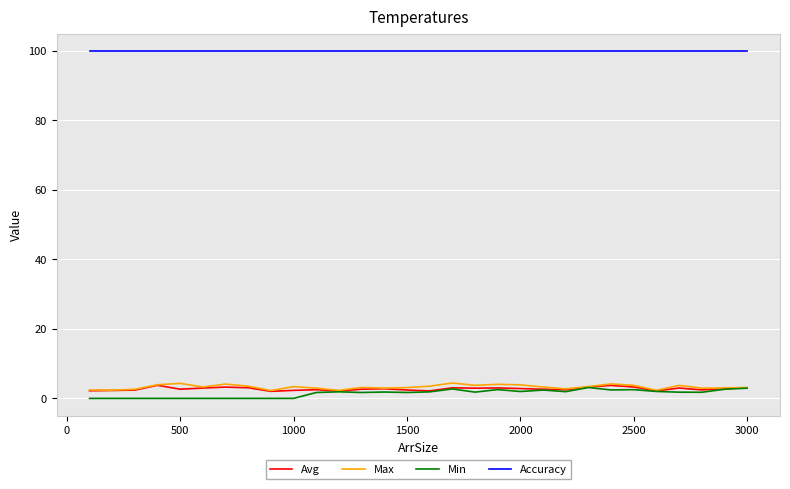

At how many categories does at least one series exceed 44?

30